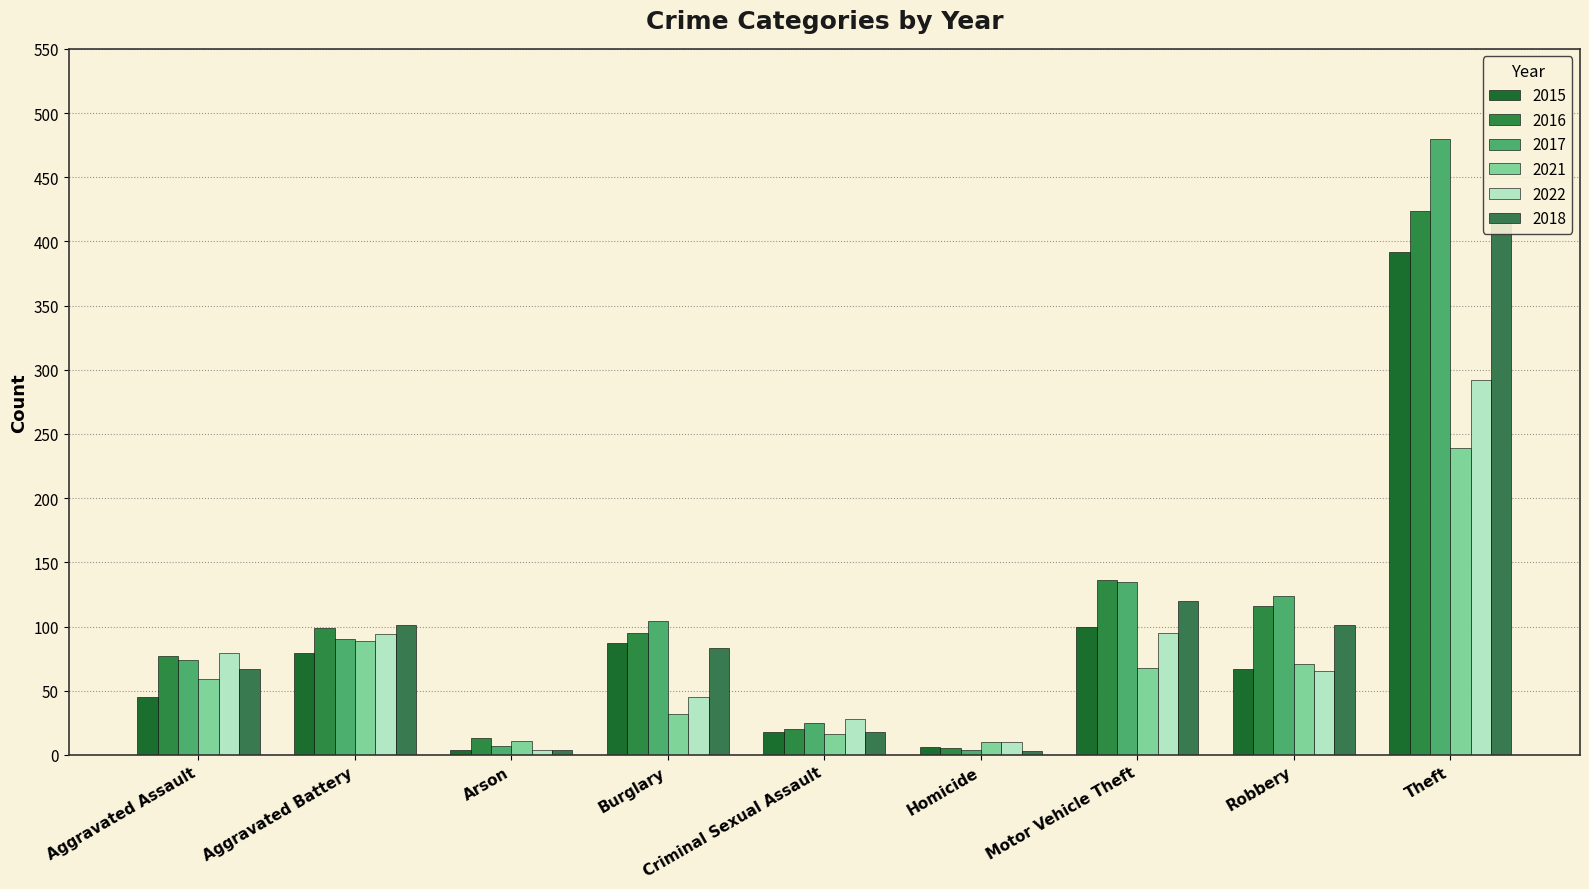

True or false: 2018 has a value of 36 at Burglary.

False